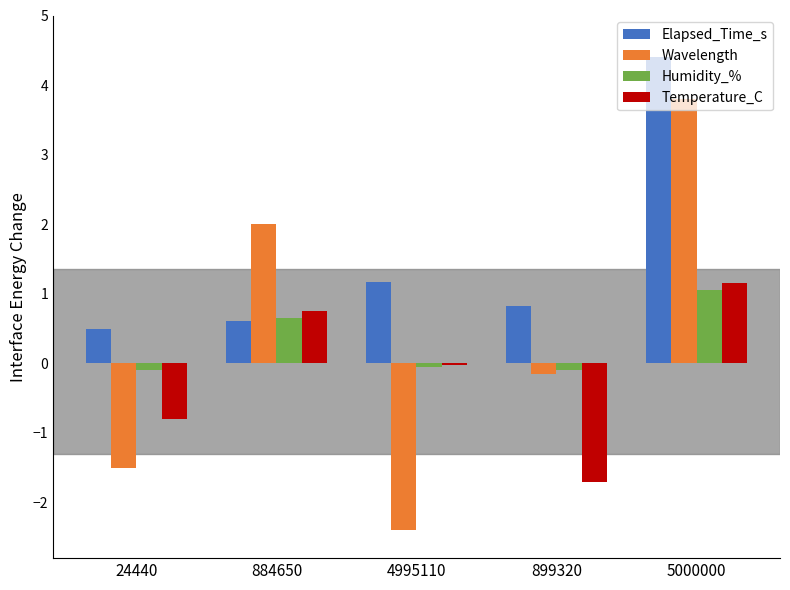

The Elapsed_Time_s series shows 4.4 at 5000000. True or false?

True